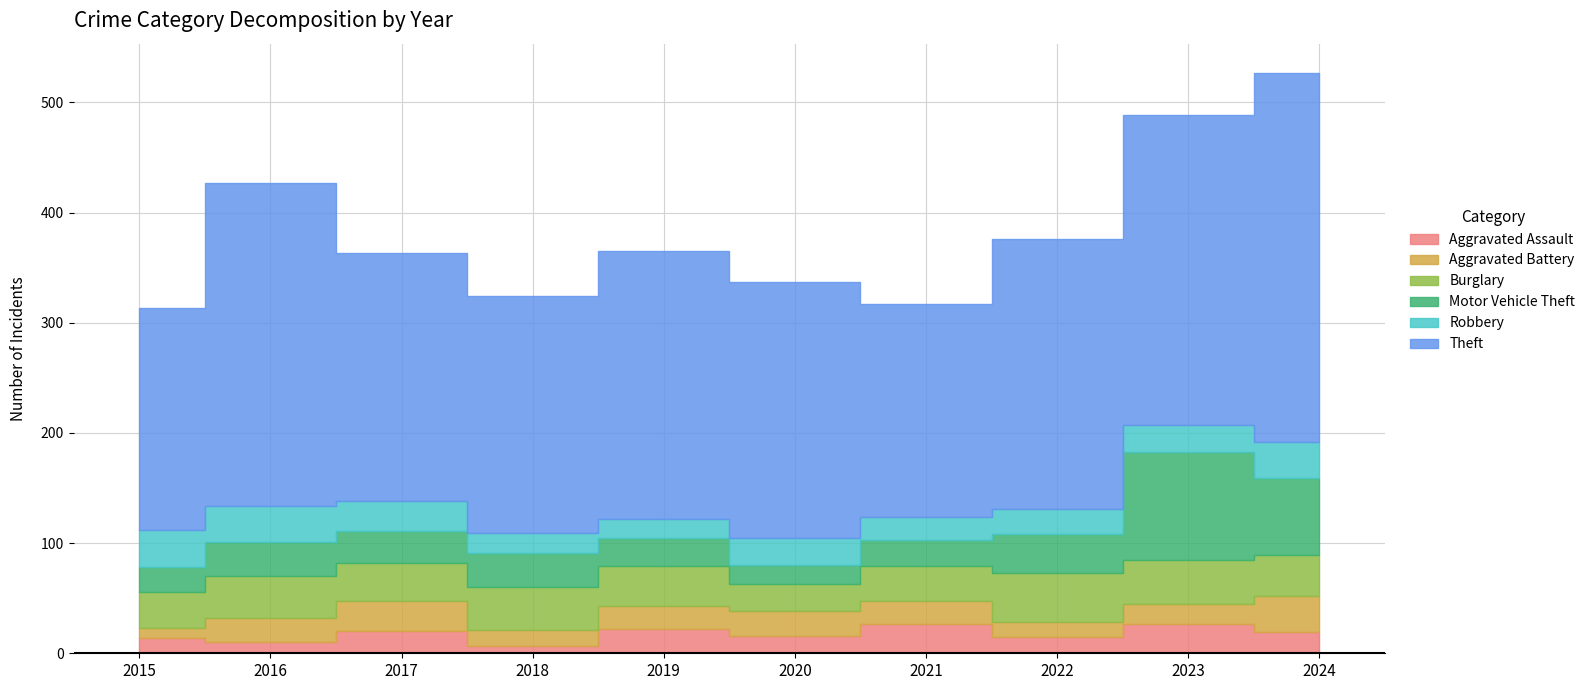

Between 2024 and 2017, which is larger?

2017